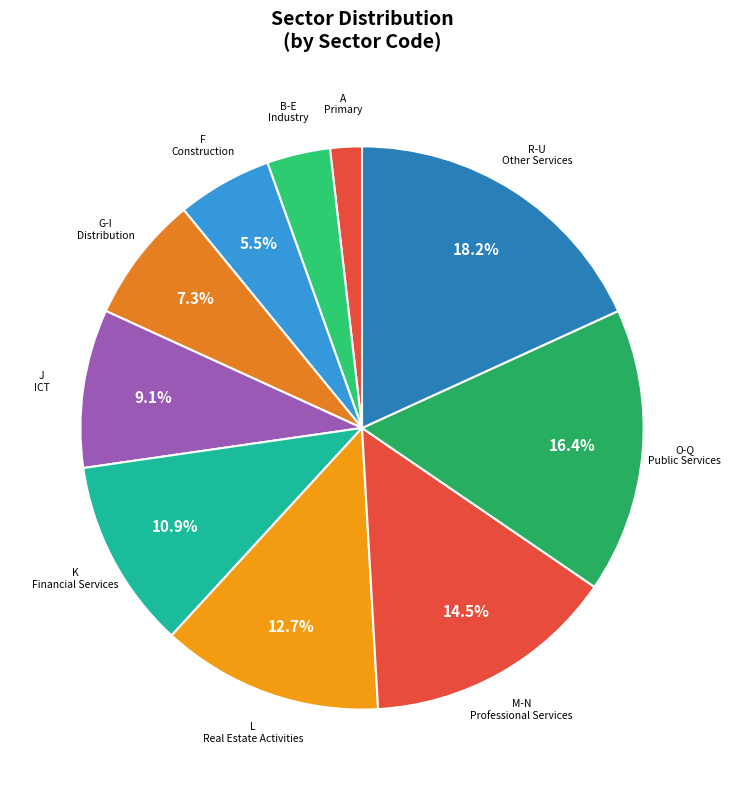

Which has a higher value, K or O-Q?

O-Q